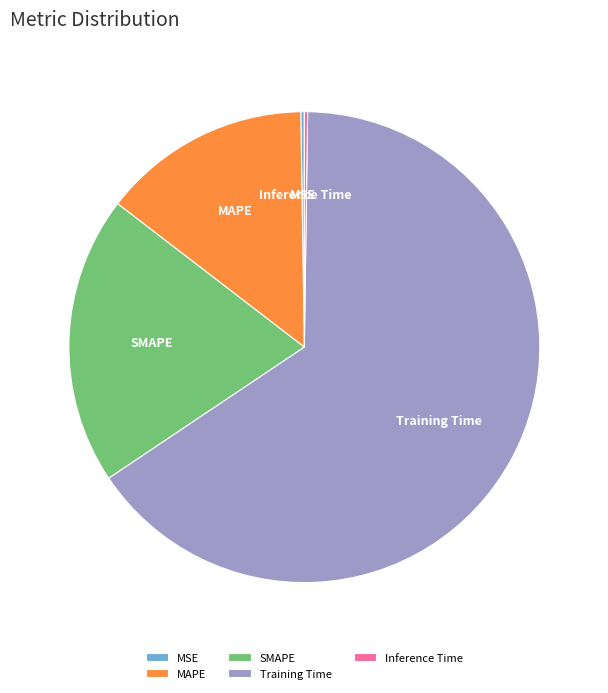

Combined, do SMAPE and Training Time account for over 50%?

Yes